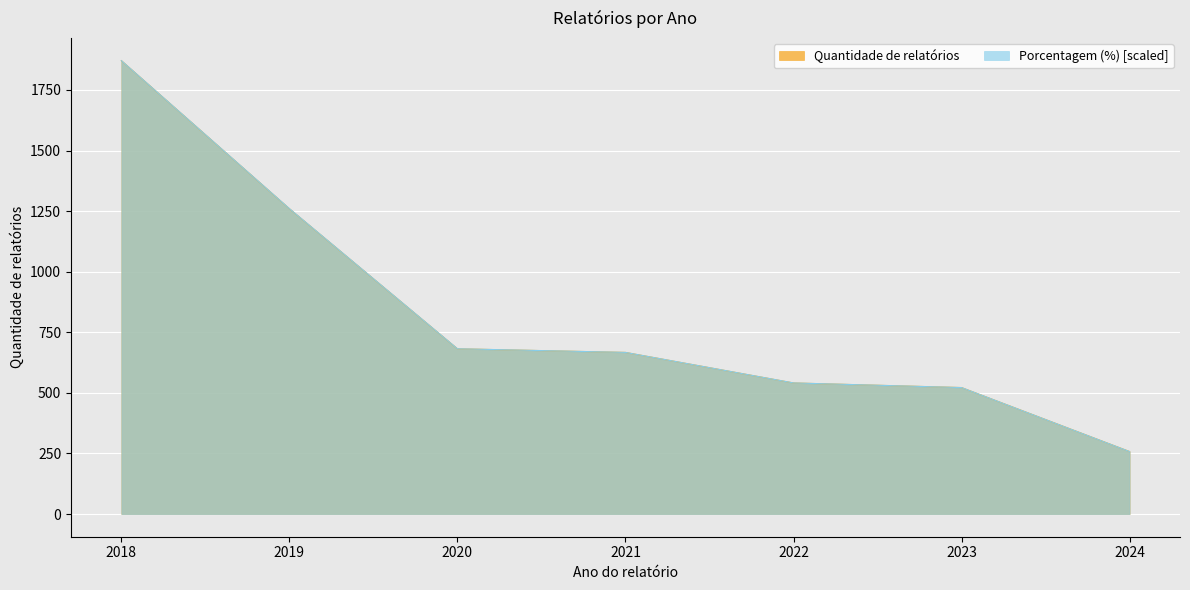

True or false: Porcentagem (%) and Quantidade de relatórios cross at least once.

True